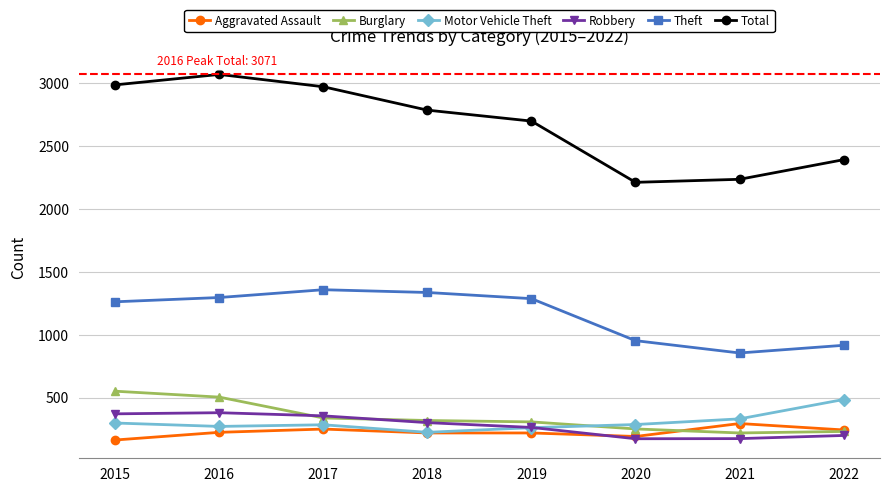

Which category has the lowest value in the Theft series?

2021